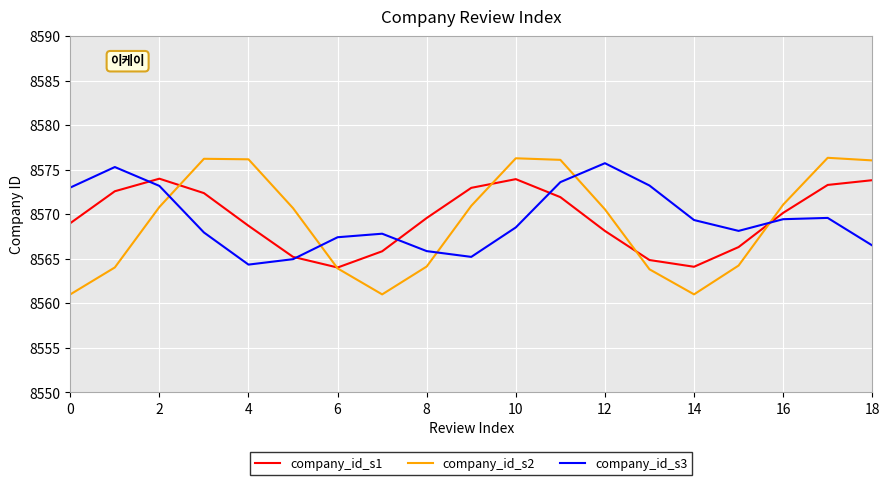

What is the highest value of the company_id_s3 series?

8575.7